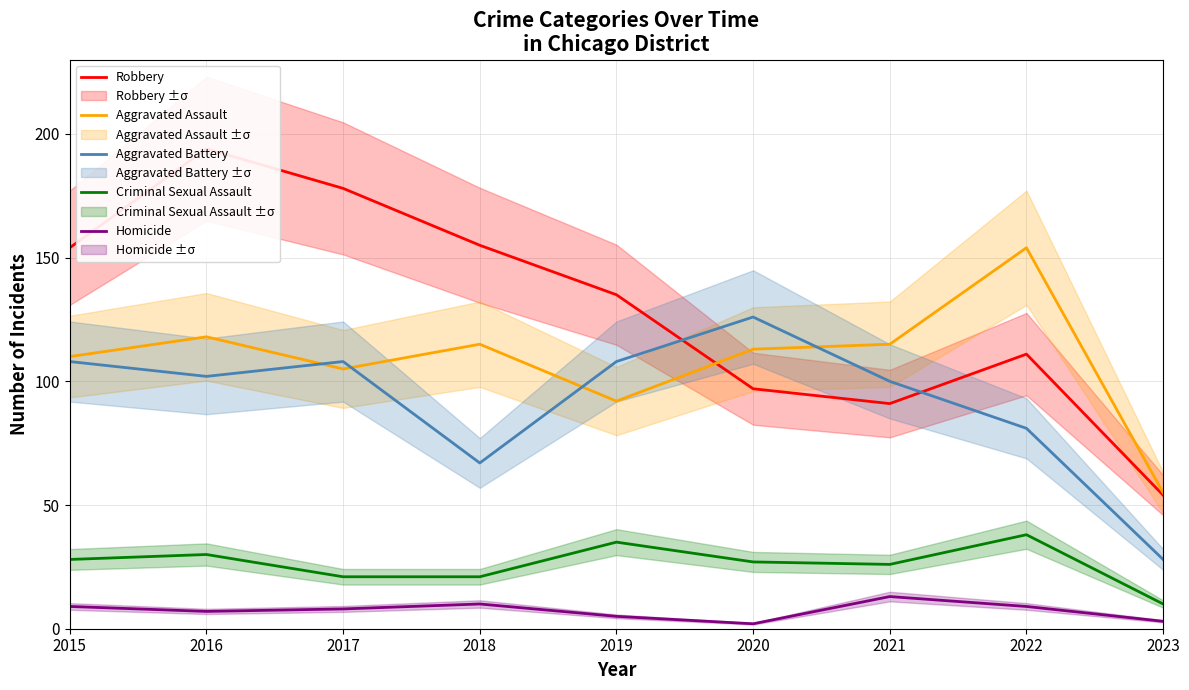

After their last crossing, which series has the higher values: Aggravated Battery or Robbery?

Robbery